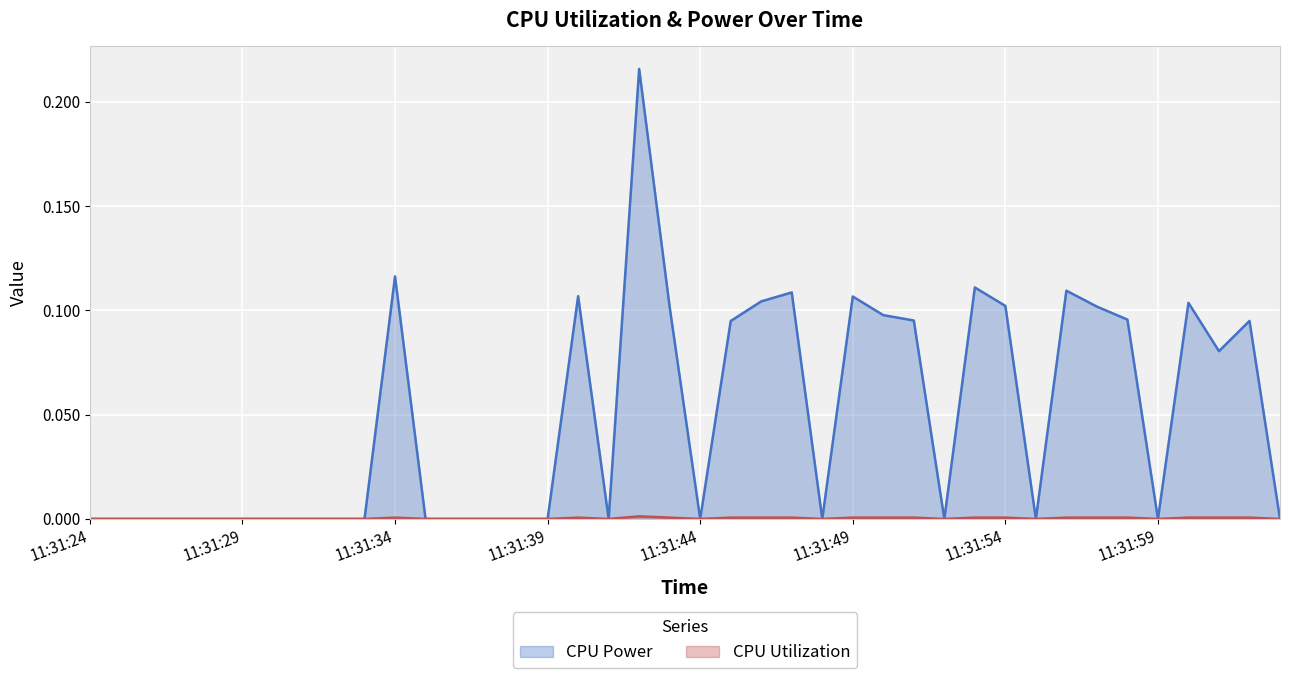

True or false: CPU Power and CPU Utilization cross at least once.

False